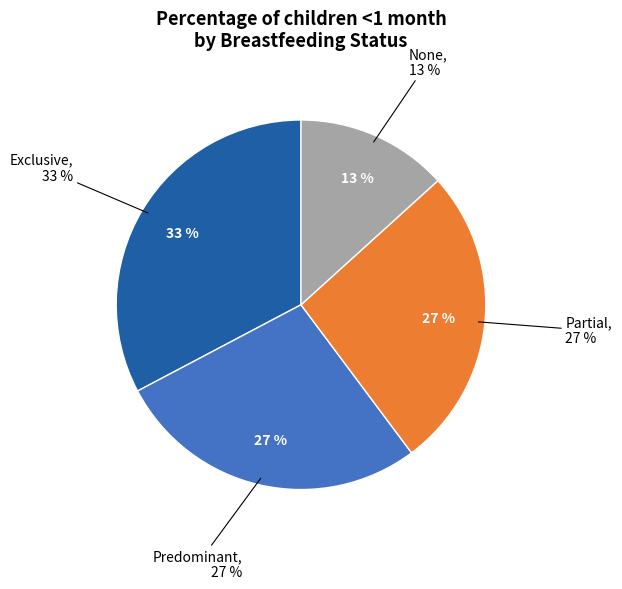

What is the smallest slice in the pie chart?

None